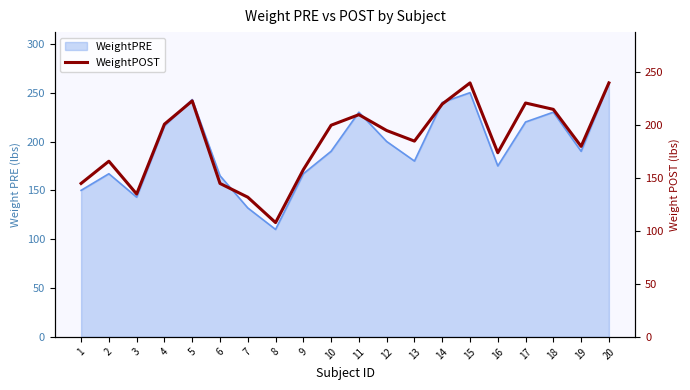

True or false: the data shows 180 at 19.

True